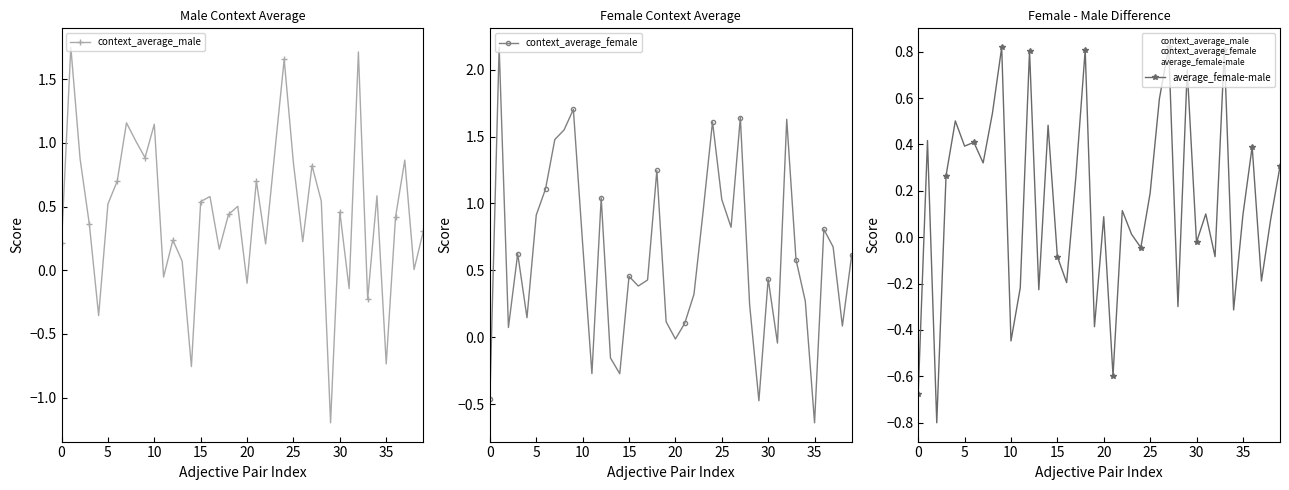

How many intersections are there between average_female-male and context_average_female?

16